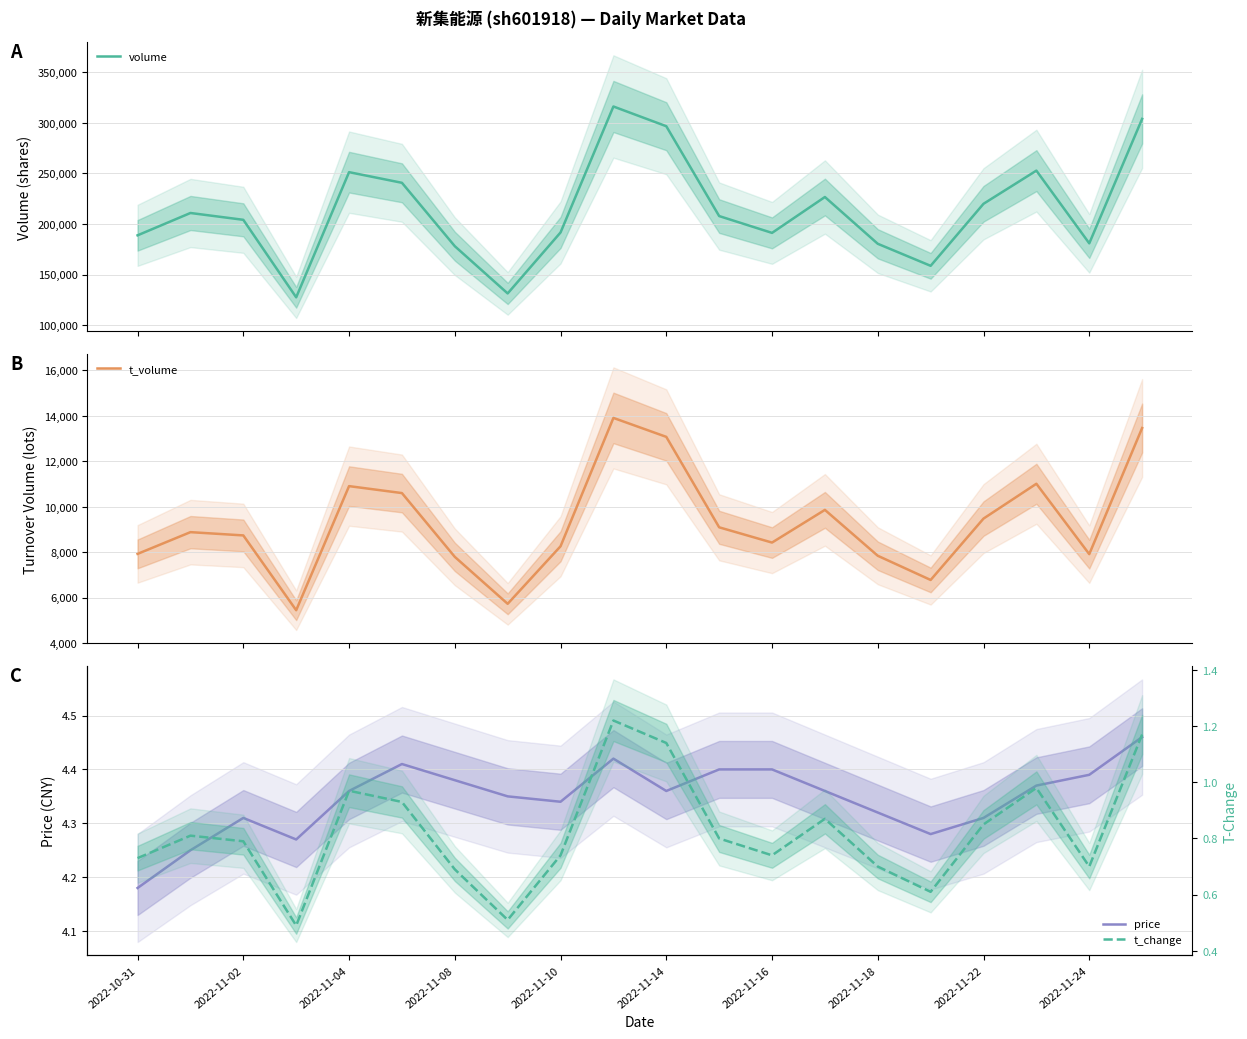

True or false: price has more than 2 interior local peaks.

True